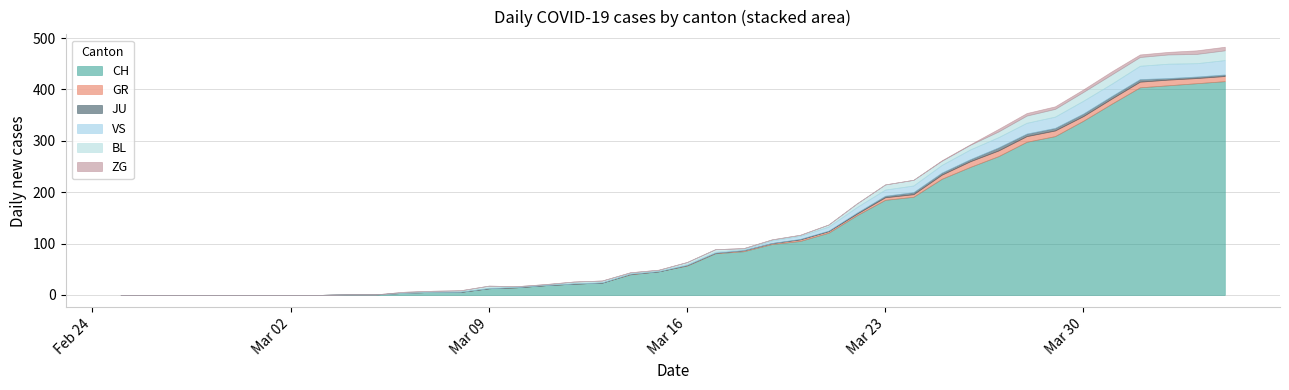

Between 33 and 35, which series saw the biggest shift?

CH